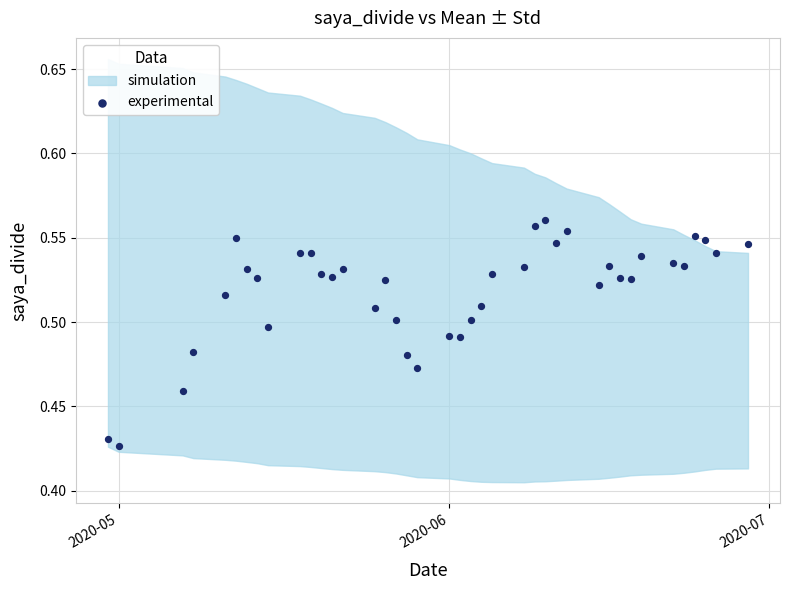

What is the range of X values (max minus min)?

60.0